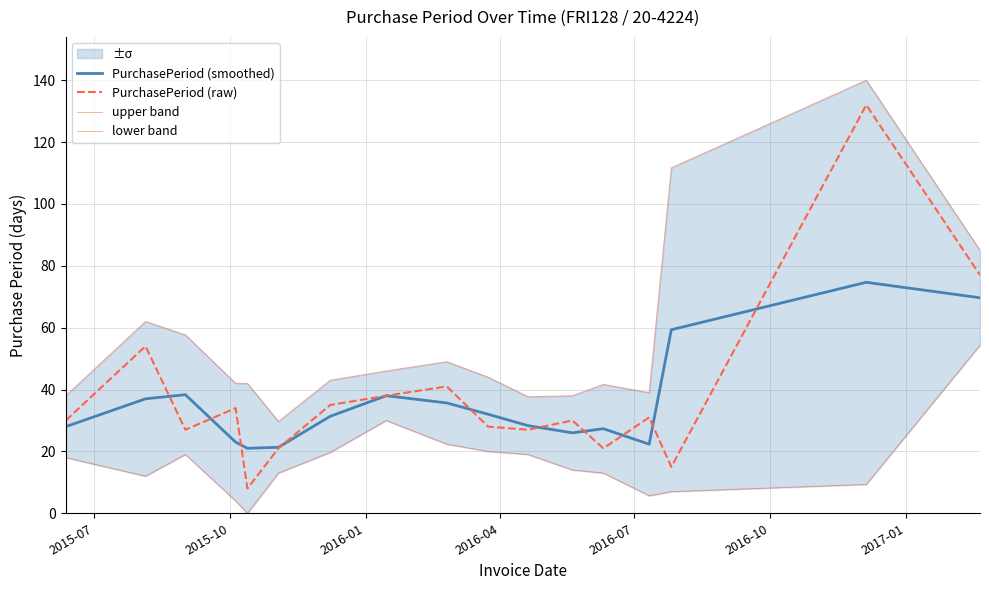

What is the minimum value for PurchasePeriod (smoothed)?

21.0